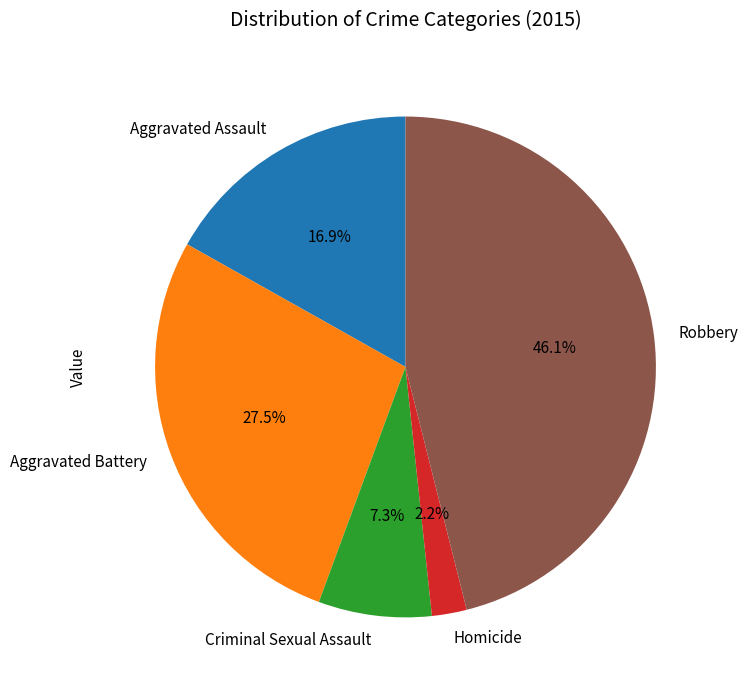

To the nearest percent, what is the combined percentage of Aggravated Battery and Aggravated Assault?

44%